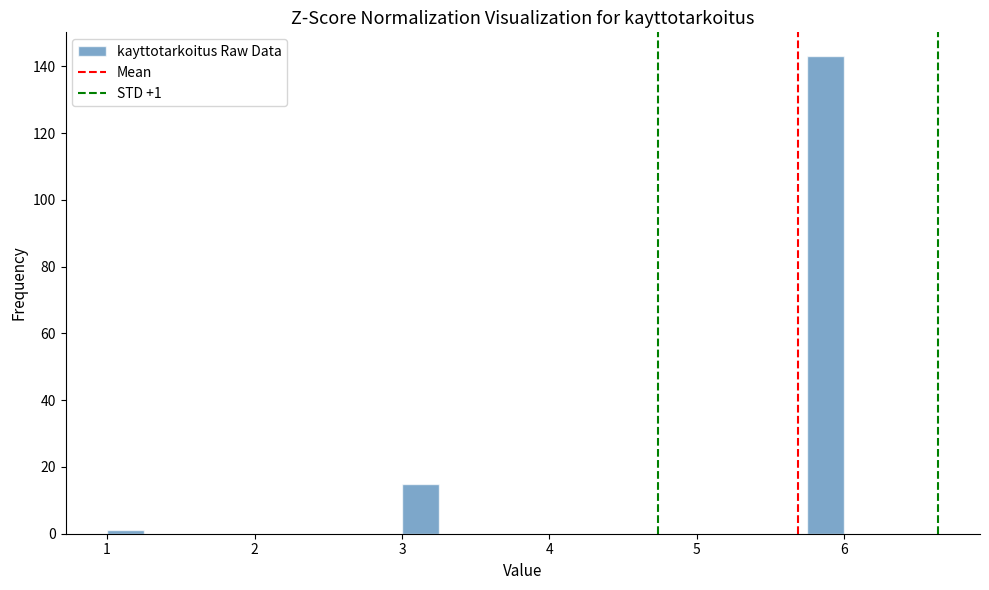

Read against the x-axis, roughly where is the centre of the tallest bar?

5.9